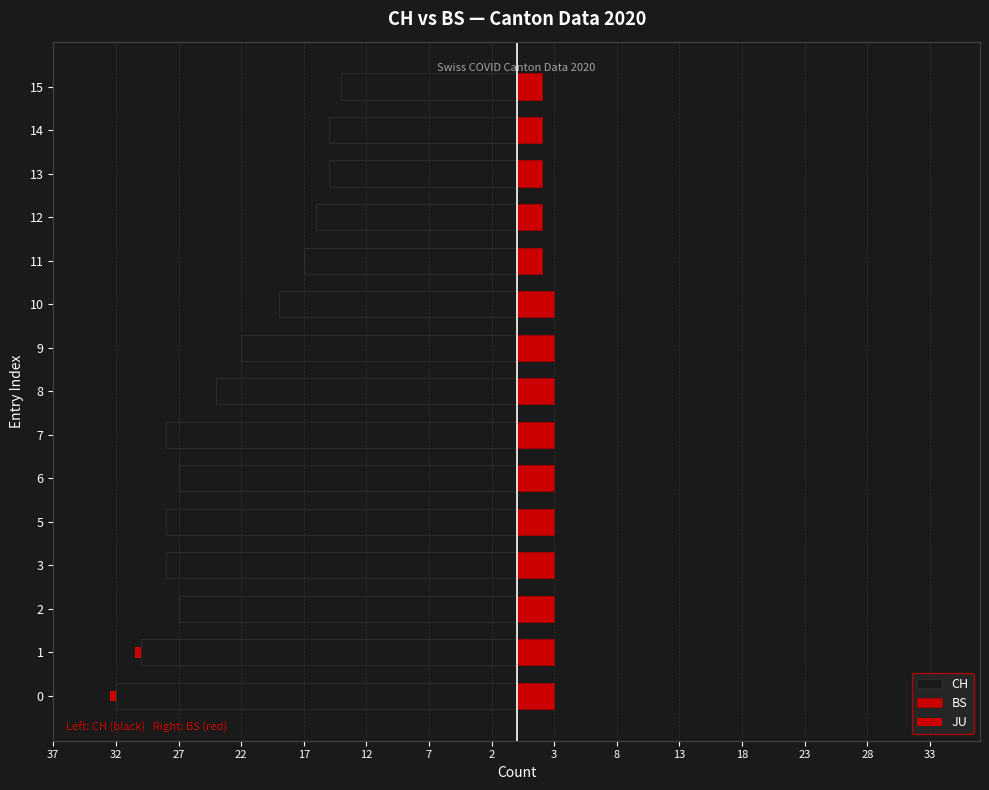

What is the minimum value for CH?

-32.0